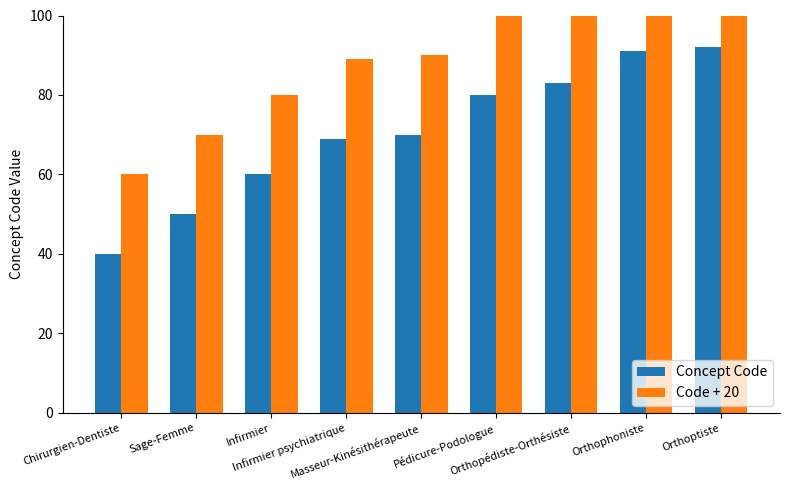

What is the total value across all series at Masseur-Kinésithérapeute?

160